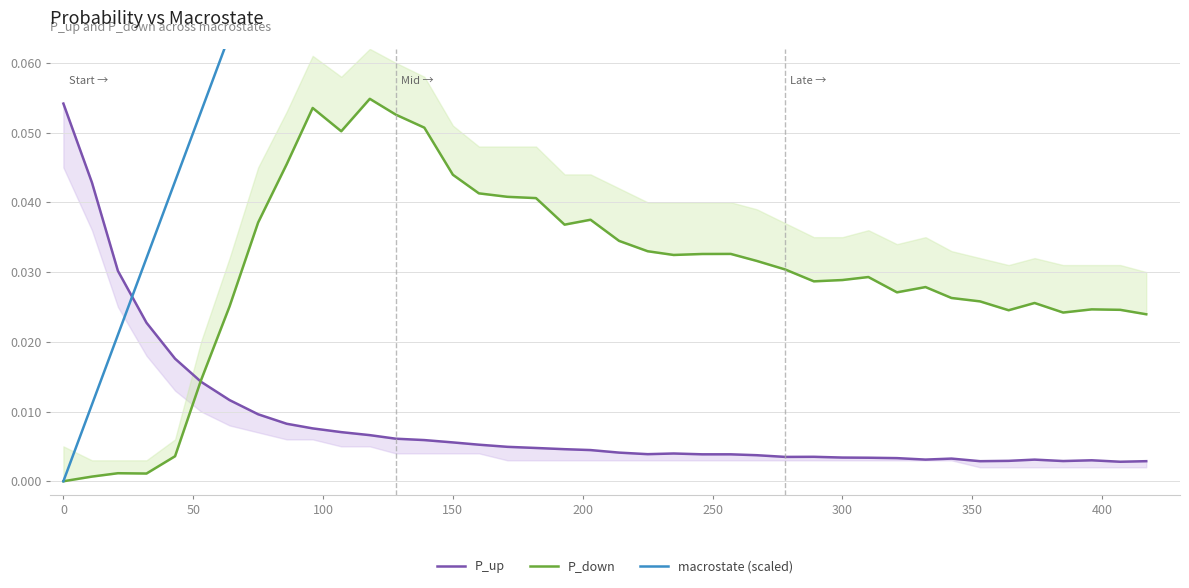

How many lines are shown in the chart?

3